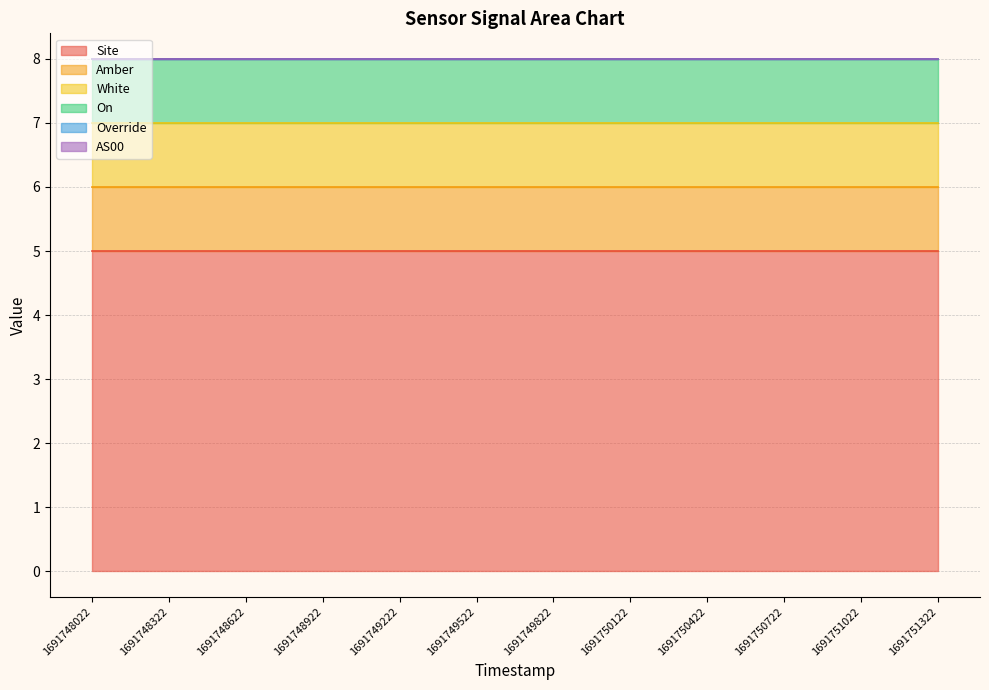

What is the spread (max minus min) of values at 1691748322?

5